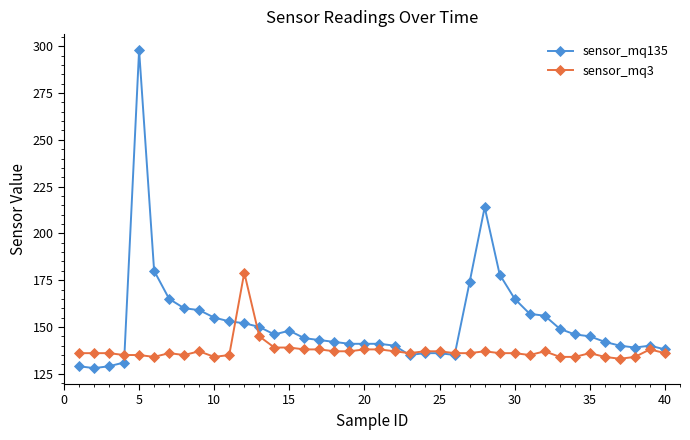

Which series has the largest range (max minus min)?

sensor_mq135